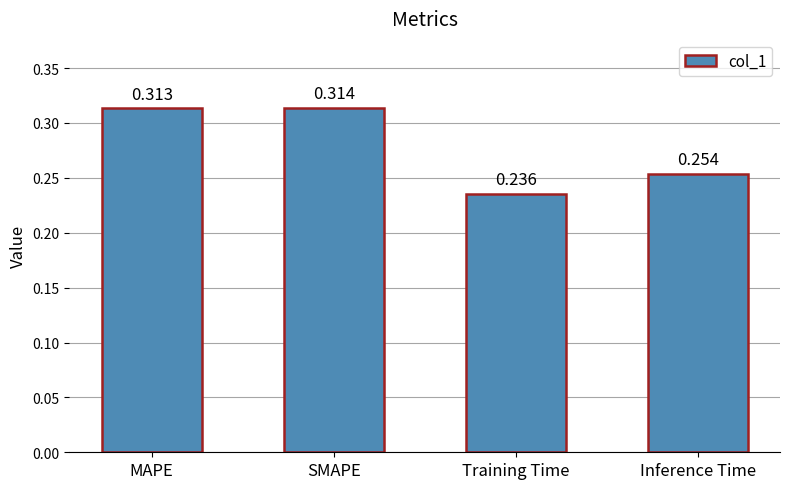

Rank the categories by value from lowest to highest.

Training Time, Inference Time, MAPE, SMAPE